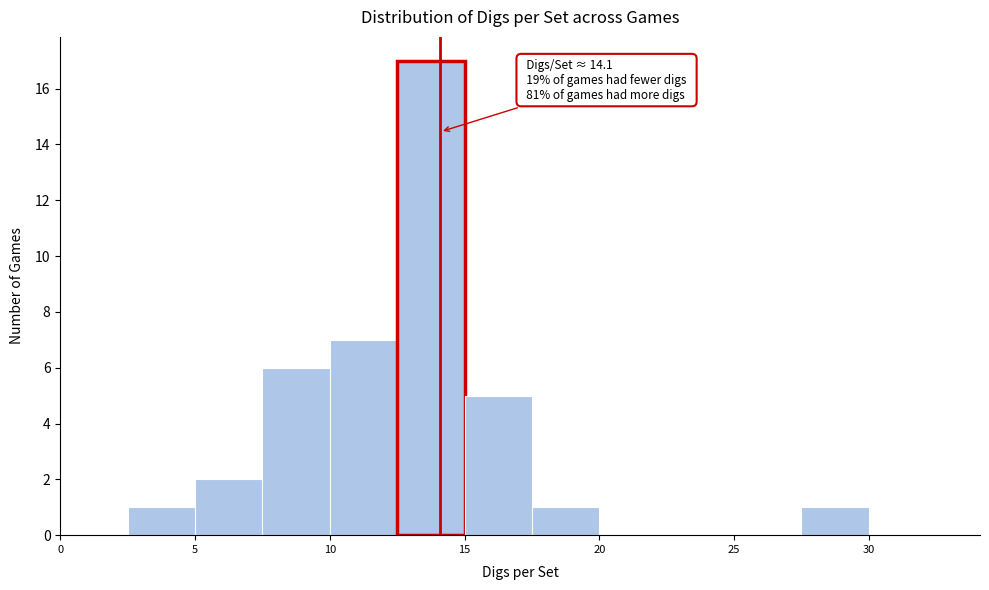

Which range on the x-axis has the tallest bar?

12.5 to 15.0